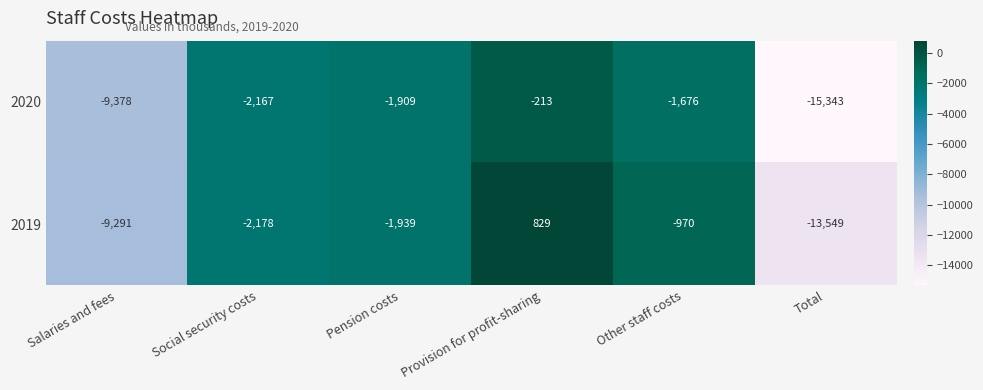

What is the difference between the second highest and second lowest values in the 2020 series?

7702